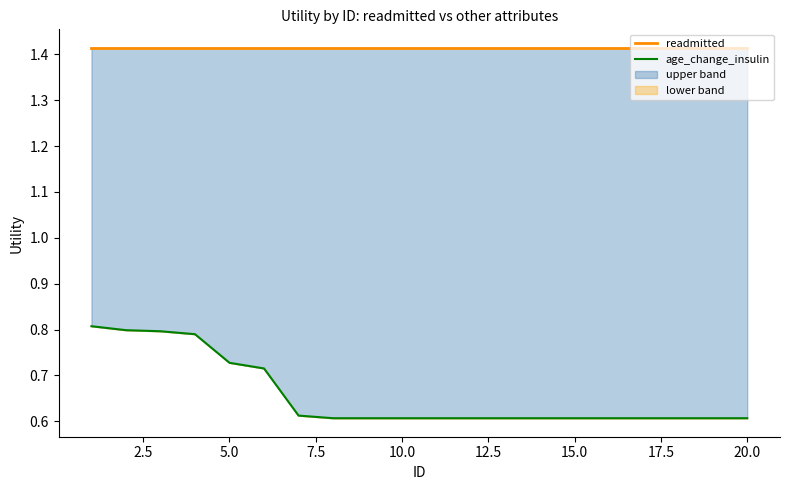

Reading right to left, transcribe all the data shown in this chart.

readmitted: 1.4	1.4	1.4	1.4	1.4	1.4	1.4	1.4	1.4	1.4	1.4	1.4	1.4	1.4	1.4	1.4	1.4	1.4	1.4	1.4
age_change_insulin: 0.6	0.6	0.6	0.6	0.6	0.6	0.6	0.6	0.6	0.6	0.6	0.6	0.6	0.6	0.7	0.7	0.8	0.8	0.8	0.8